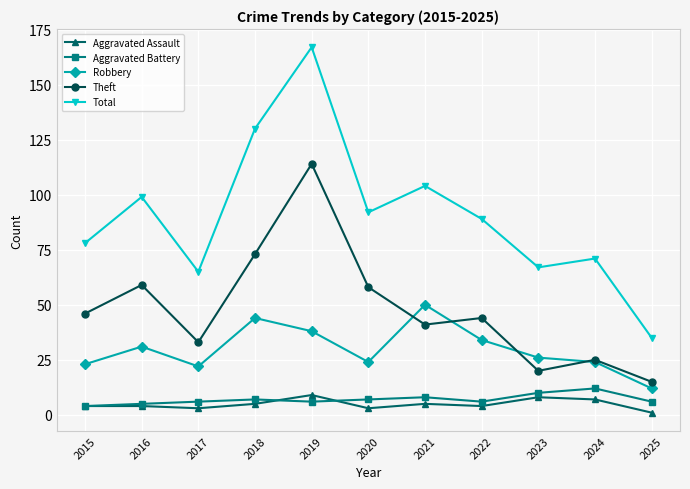

What is the value of the Theft point at the 1st from the left?

46